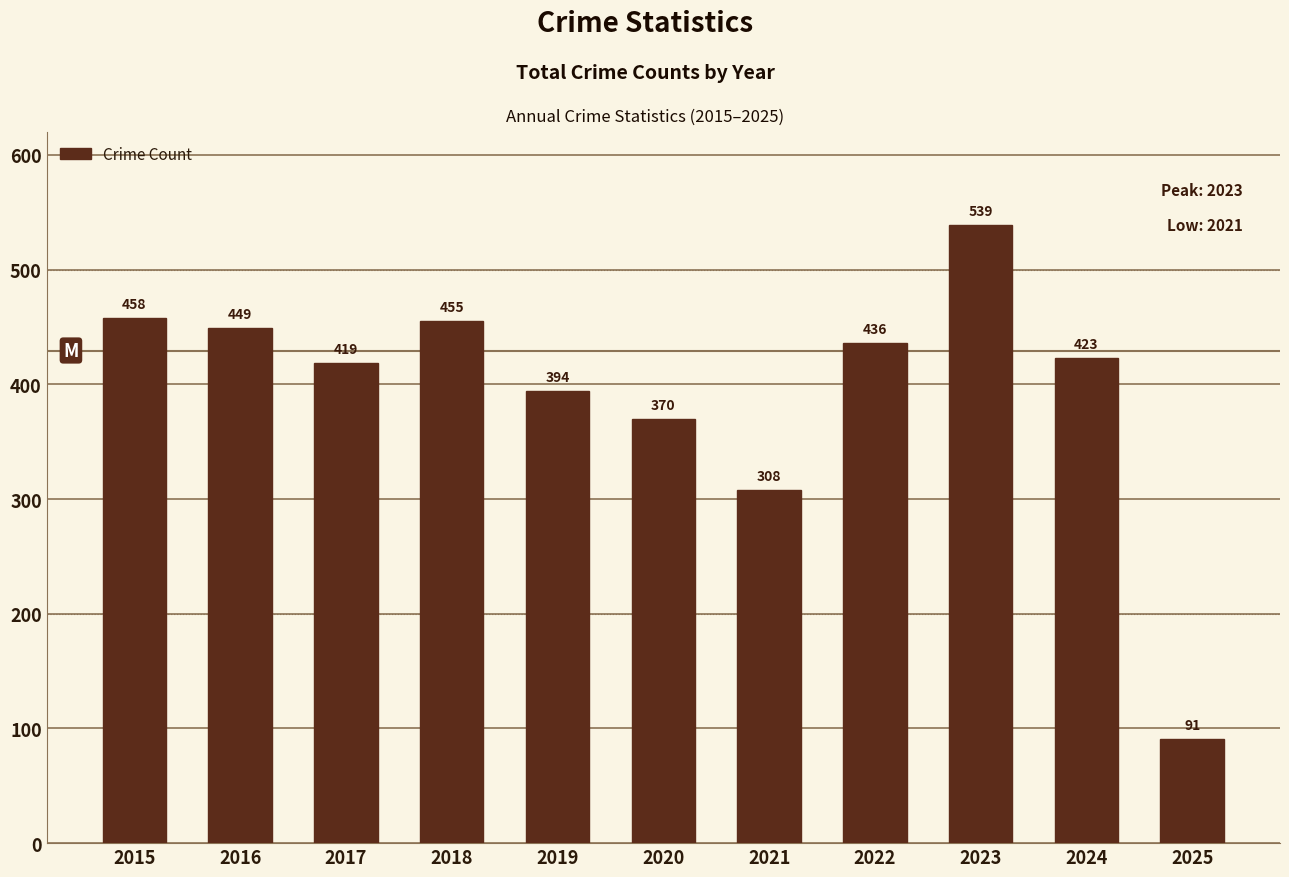

Between 2016 and 2015, which is larger?

2015